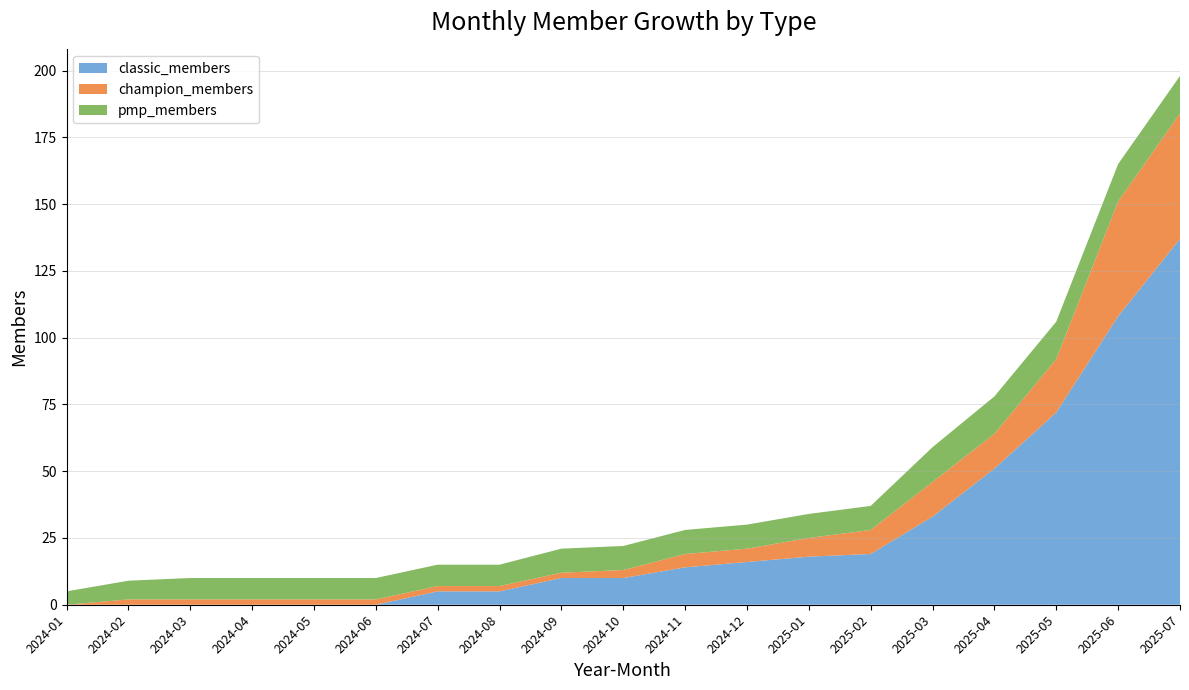

At which label does classic_members reach its peak?

2025-07